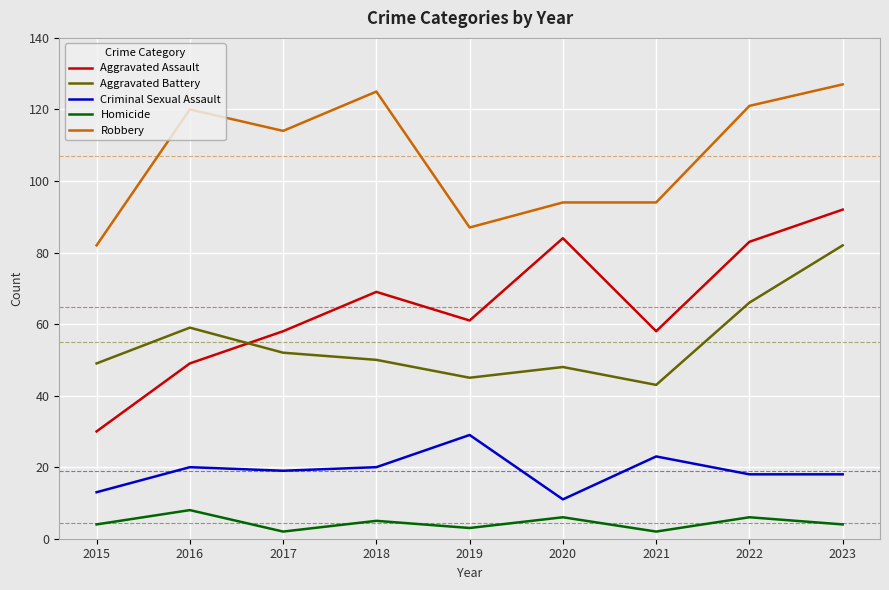

Which series has the largest total across all categories?

Robbery